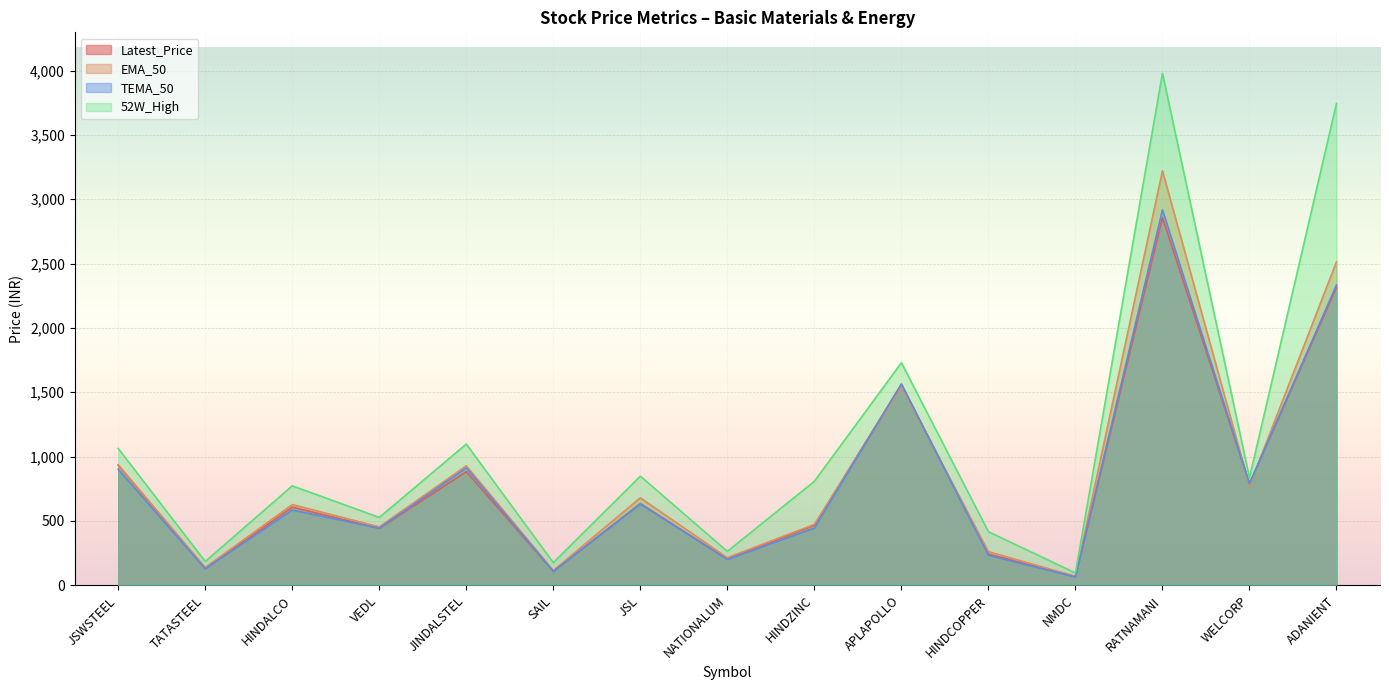

In TEMA_50, how many points are lower than both neighbors (excluding endpoints)?

6